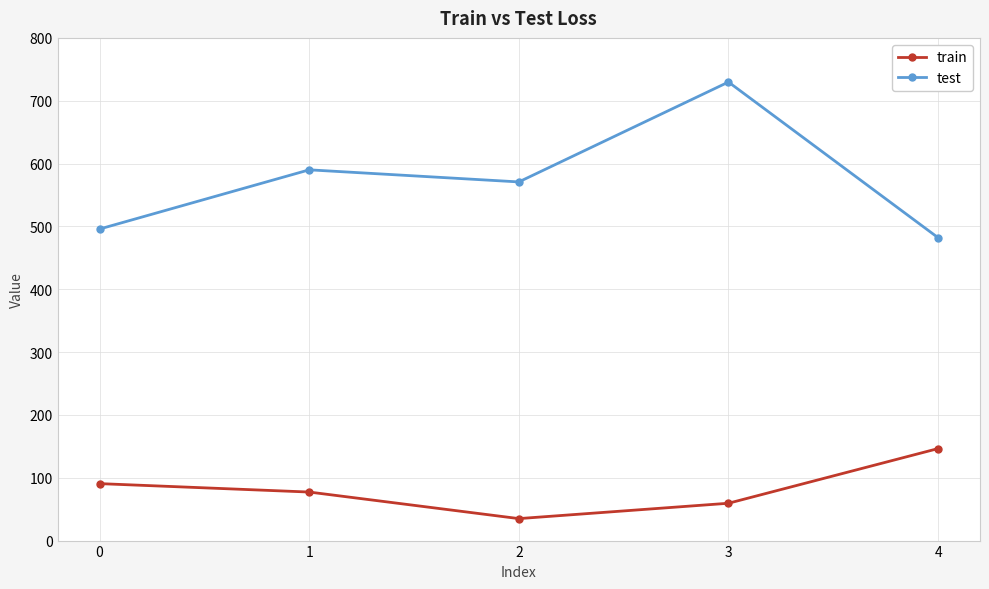

The train series shows 30.5 at 0. True or false?

False